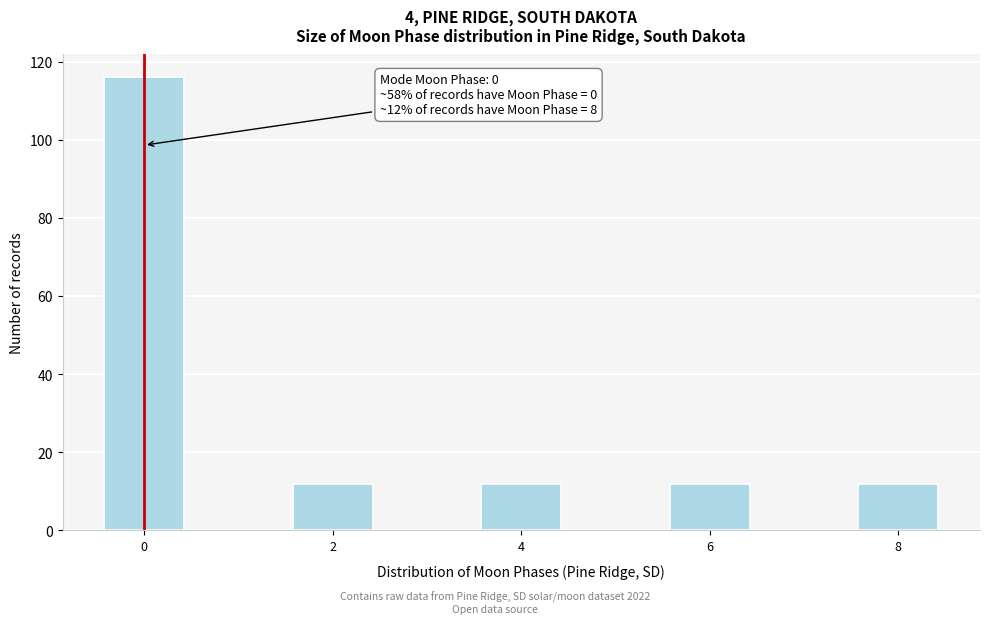

Reading left to right, what are all the values shown in this chart?

116	12	12	12	12